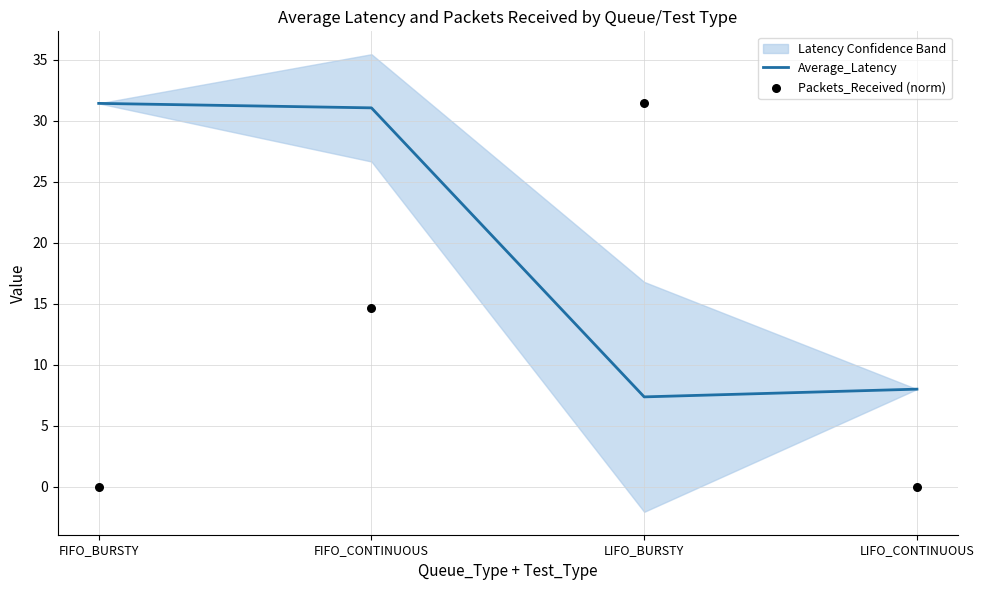

Which series reaches the maximum Y coordinate?

Average_Latency